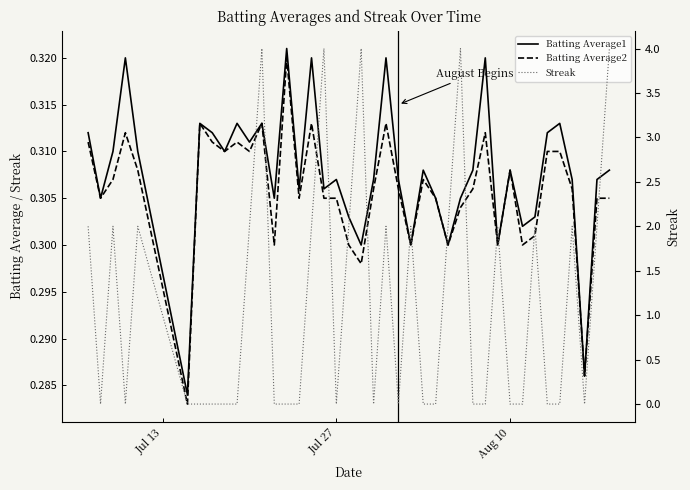

At which label is Streak closest to 2?

Jul 13